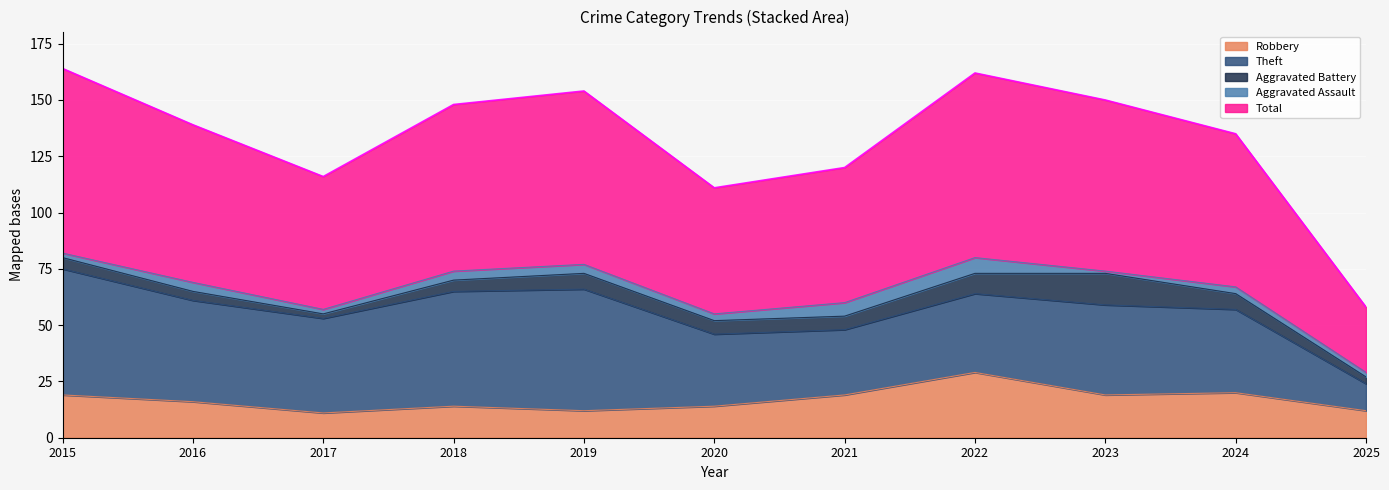

How many interior local valleys does the Total series have?

2